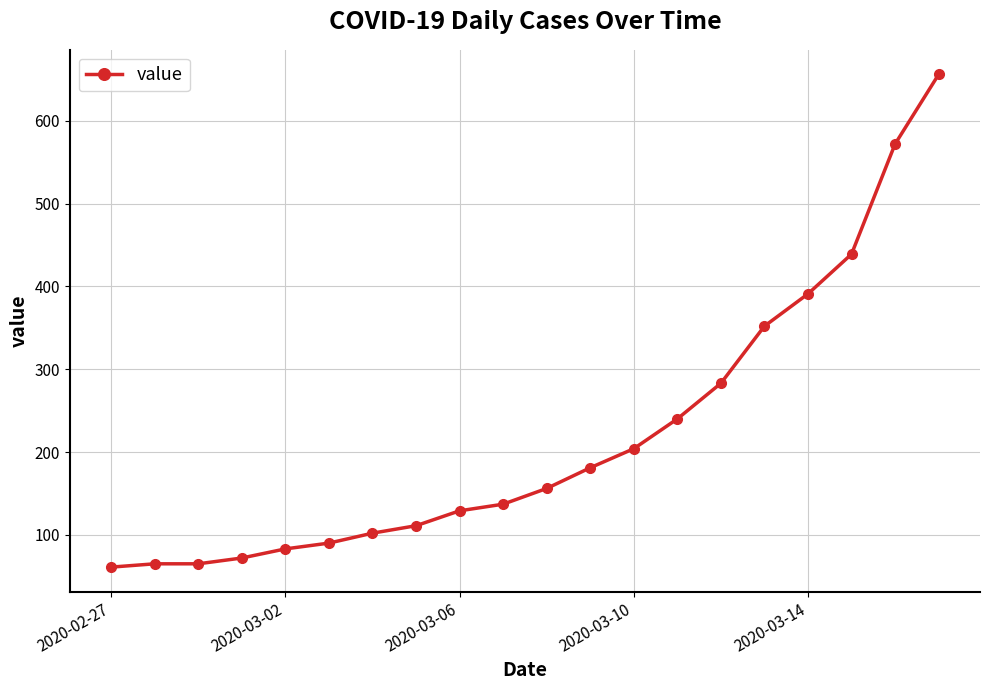

What is the maximum value shown in the chart?

656